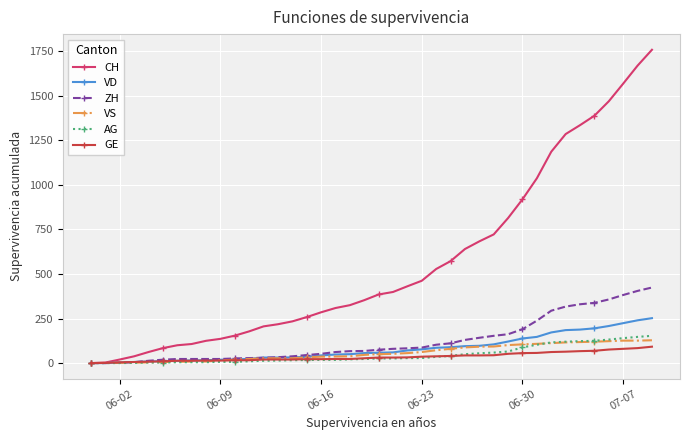

Which series has the largest total across all categories?

CH